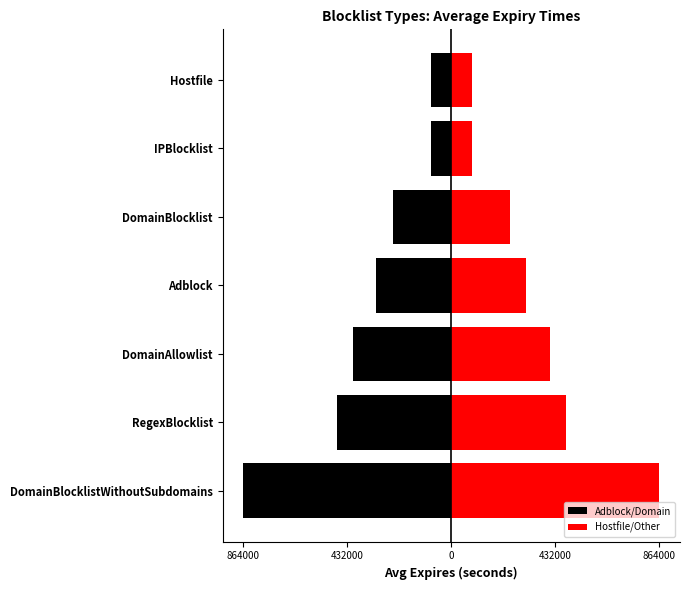

How many distinct data groups are displayed?

2